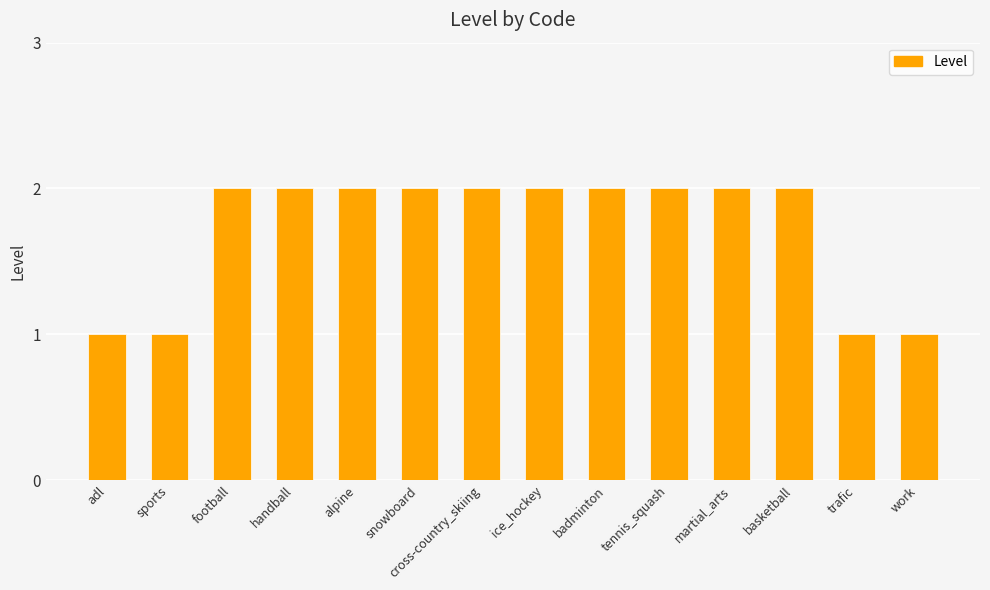

What position from the right is sports?

13